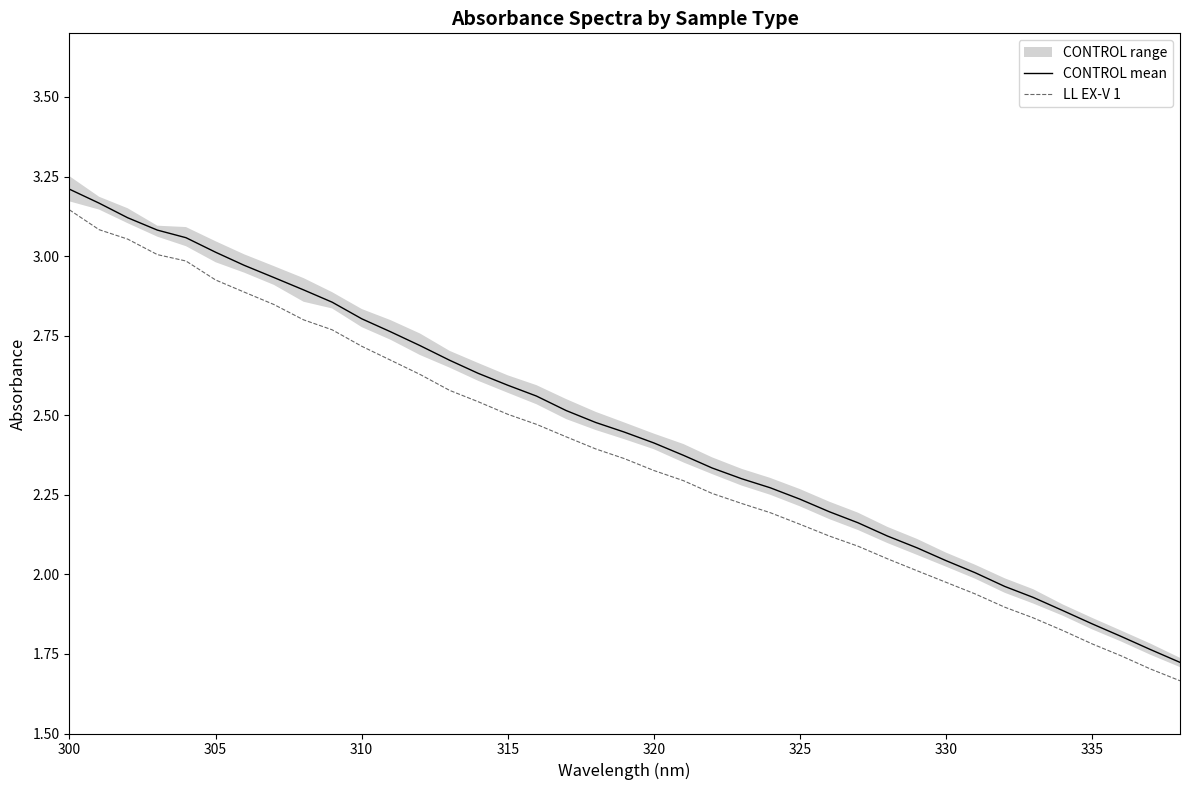

Which series has the largest range (max minus min)?

CONTROL mean